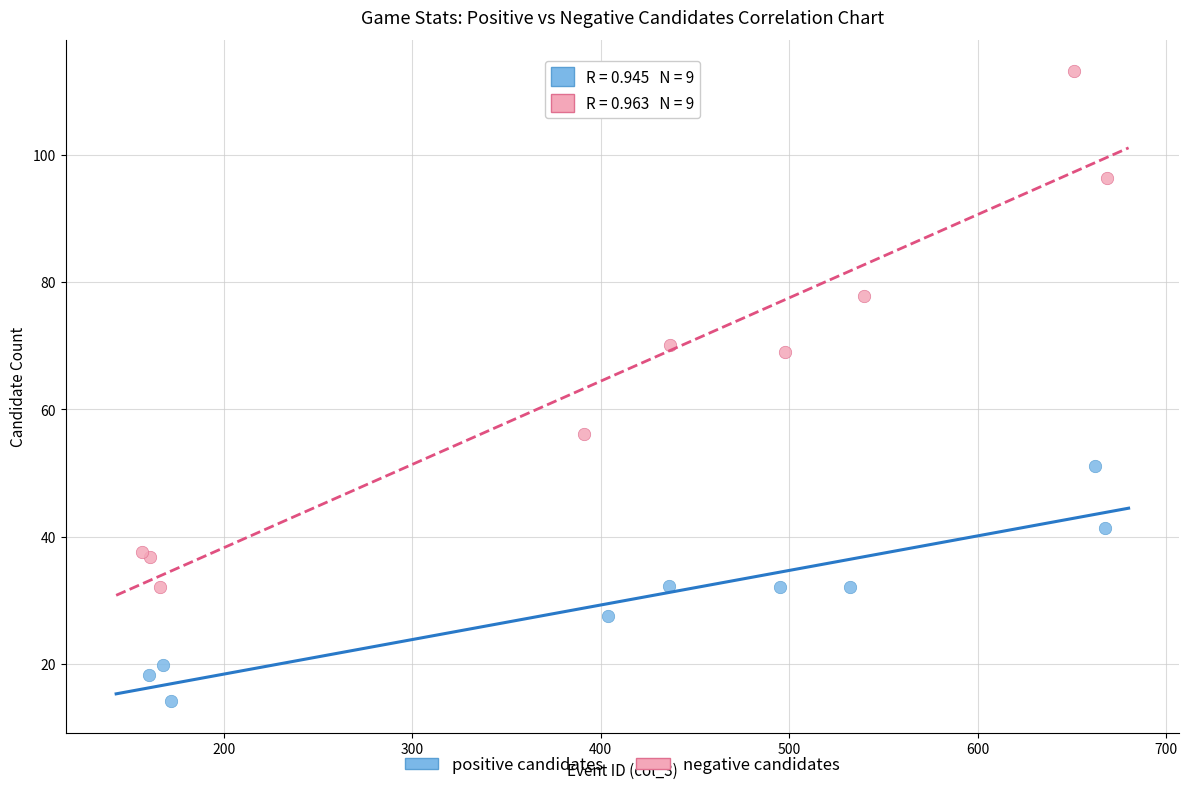

Which series contains the highest Y value?

negative candidates